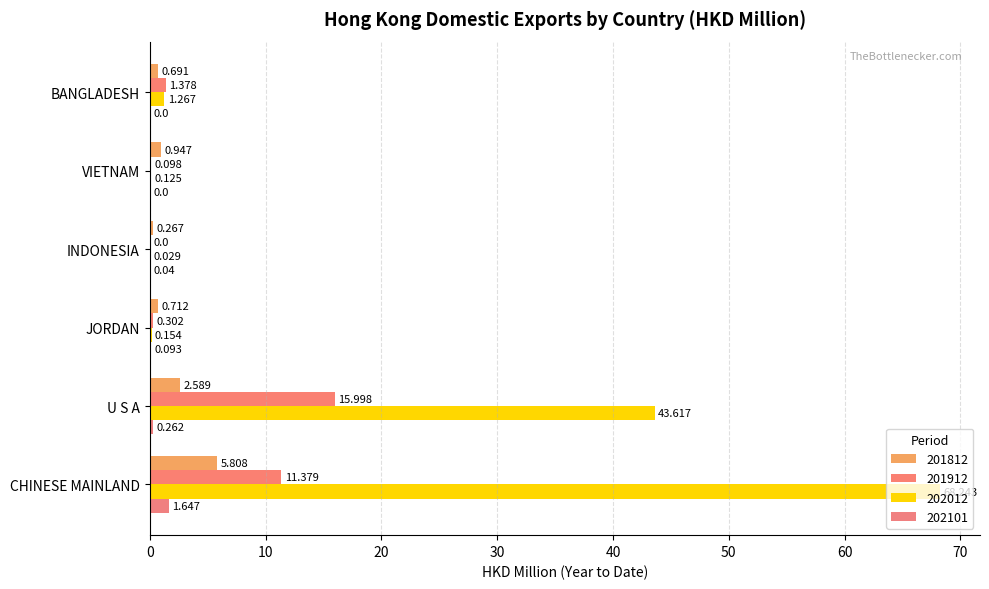

At which label does 201812 reach its minimum?

INDONESIA